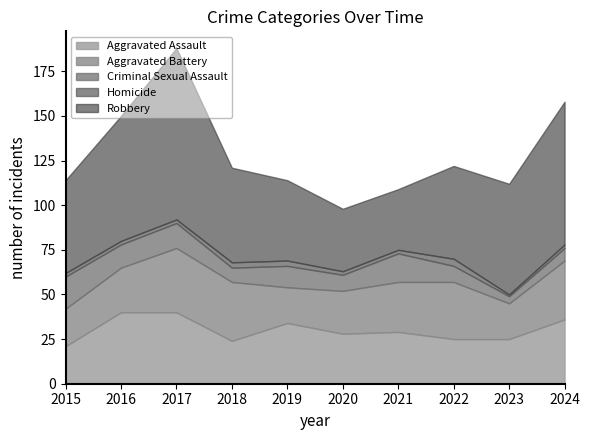

Reading left to right, transcribe all the data shown in this chart.

Aggravated Assault: 2015=21	2016=40	2017=40	2018=24	2019=34	2020=28	2021=29	2022=25	2023=25	2024=36
Aggravated Battery: 2015=21	2016=25	2017=36	2018=33	2019=20	2020=24	2021=28	2022=32	2023=20	2024=33
Criminal Sexual Assault: 2015=18	2016=13	2017=14	2018=8	2019=12	2020=9	2021=16	2022=9	2023=4	2024=7
Homicide: 2015=2	2016=2	2017=2	2018=3	2019=3	2020=2	2021=2	2022=4	2023=1	2024=2
Robbery: 2015=52	2016=70	2017=96	2018=53	2019=45	2020=35	2021=34	2022=52	2023=62	2024=80